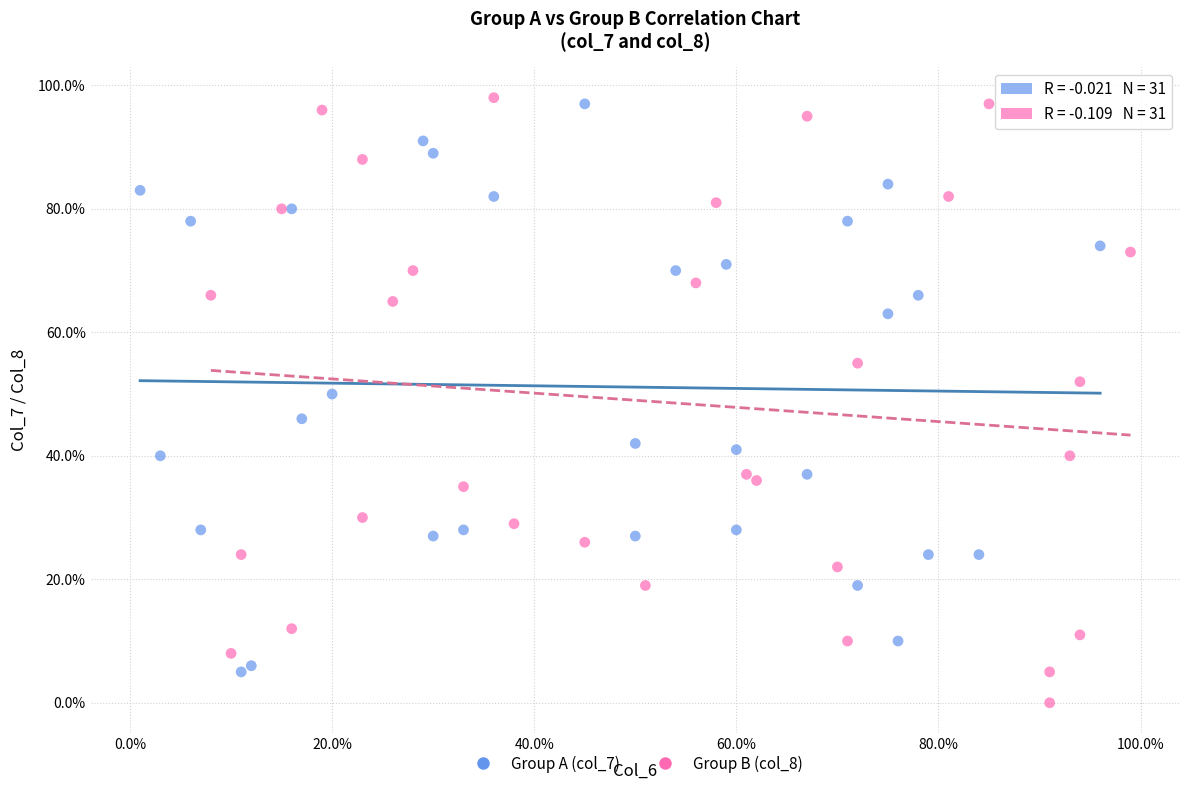

Which series contains the lowest Y value?

Group B (col_8)